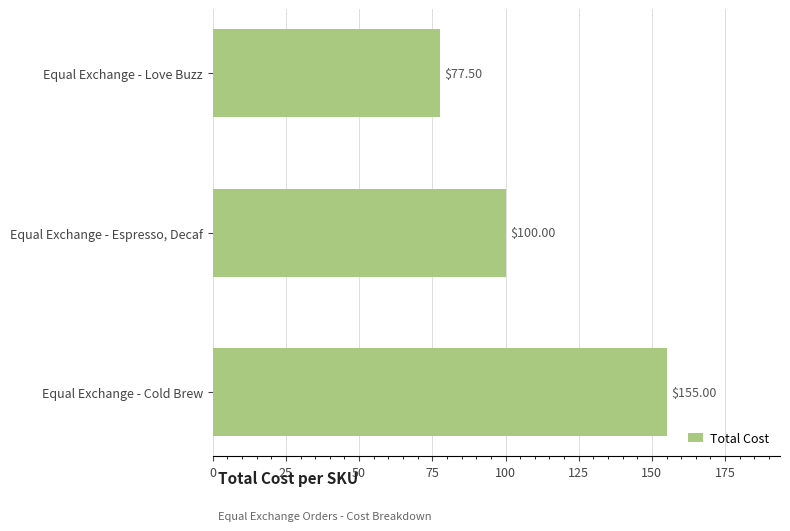

Approximately how many times larger is the value at Equal Exchange - Espresso, Decaf compared to Equal Exchange - Cold Brew?

0.6